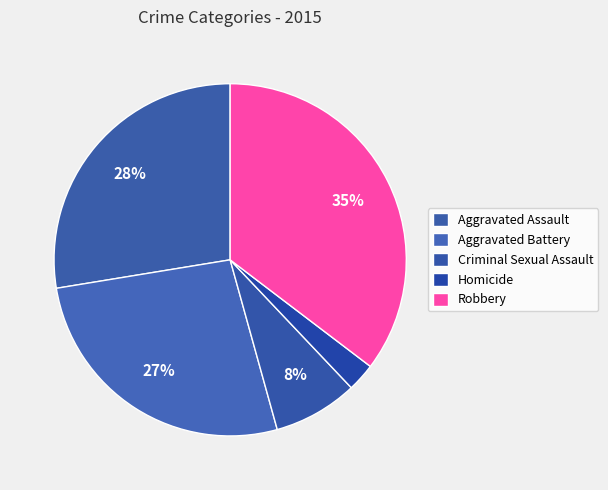

Which slice is the largest?

Robbery